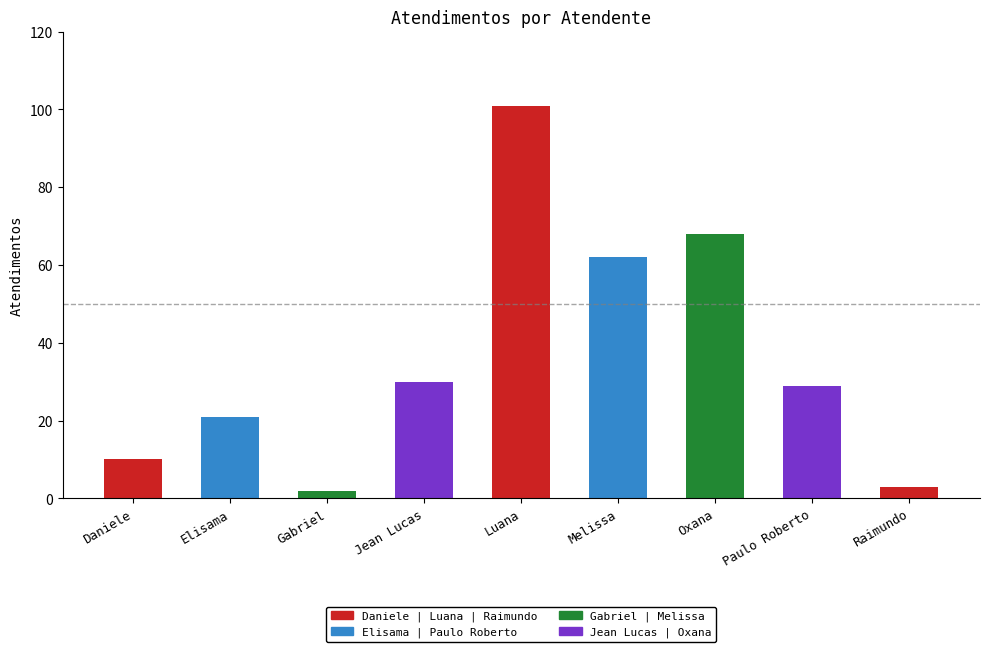

List the labels in order of value, largest first.

Luana, Oxana, Melissa, Jean Lucas, Paulo Roberto, Elisama, Daniele, Raimundo, Gabriel